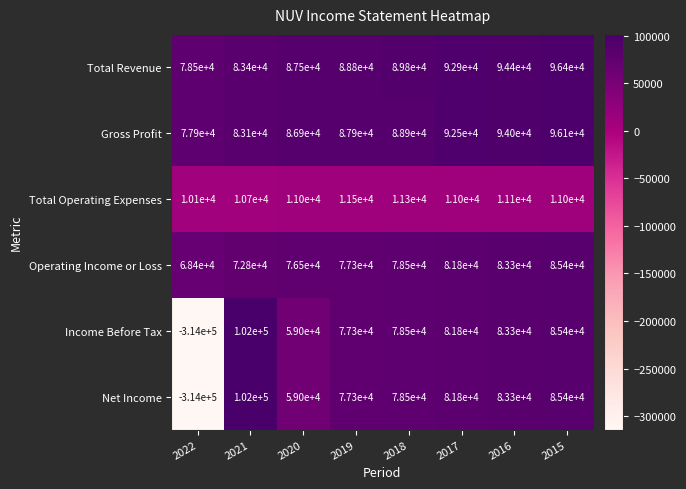

Count the number of data series in this chart.

6